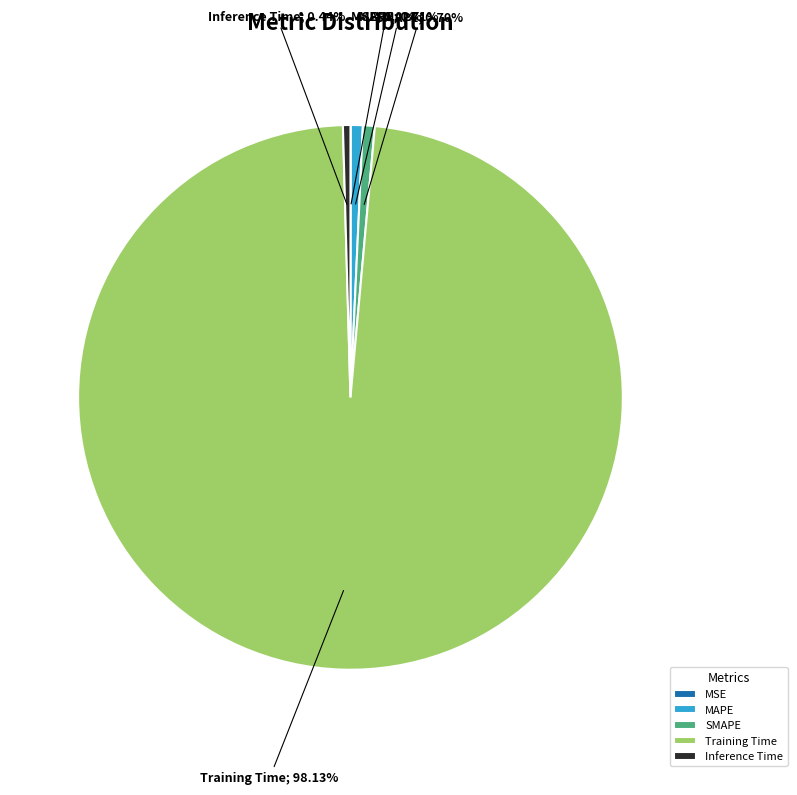

To the nearest percent, what portion does MAPE represent?

1%